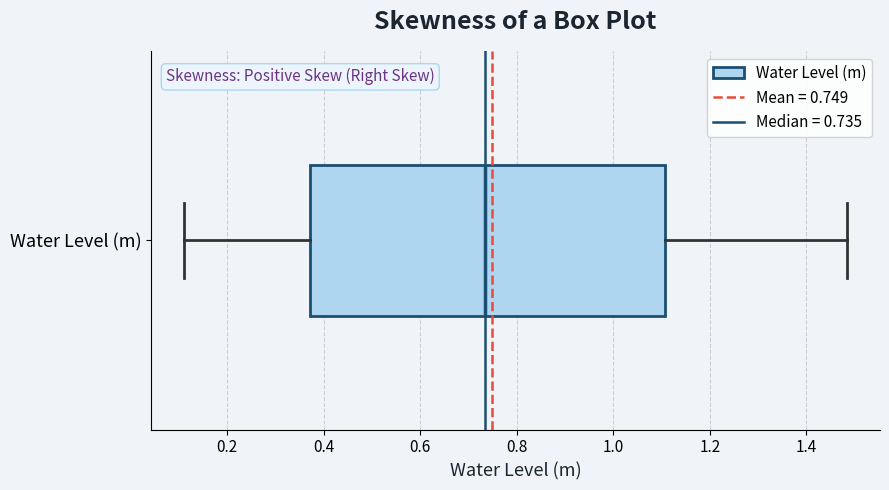

Read this box plot against the x-axis: the position of the median line, the range covered by the box, and the ends of both whiskers. The values are not printed on the chart, so give them approximately, as read against the axis.

median 0.74, box 0.38 to 1.10, whiskers 0.12 to 1.48